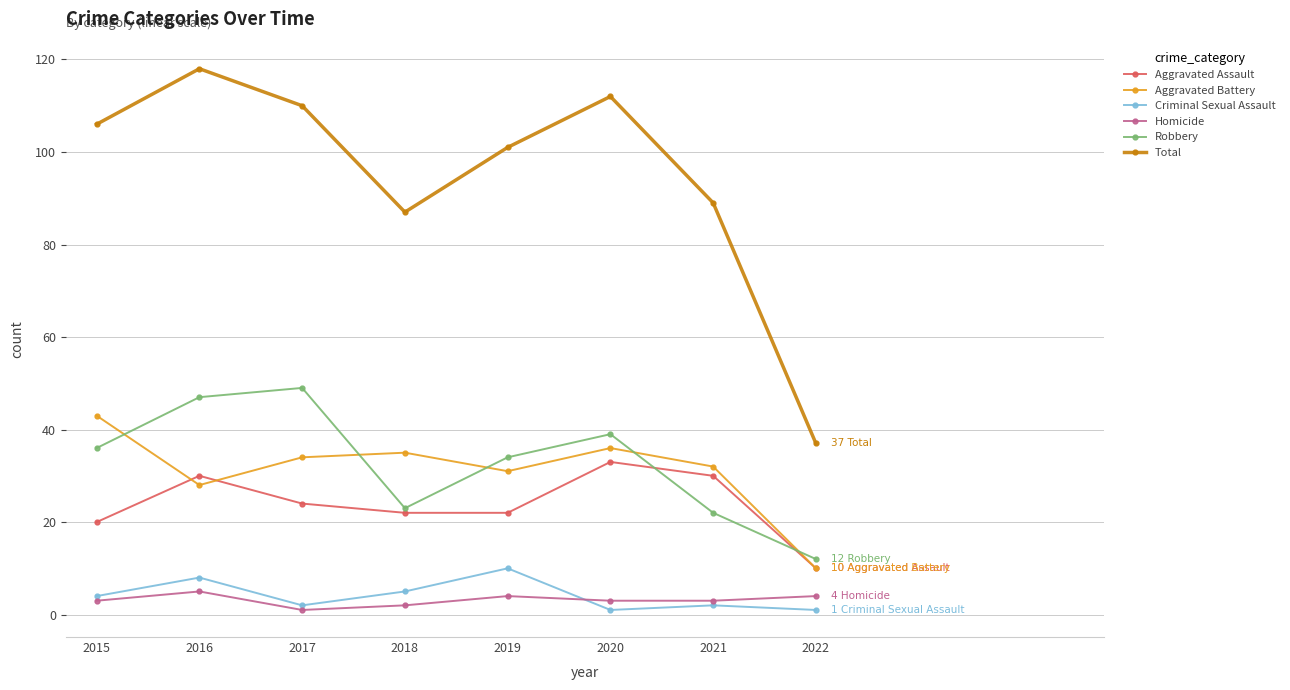

What are all the series names shown in the legend?

Aggravated Assault, Aggravated Battery, Criminal Sexual Assault, Homicide, Robbery, Total